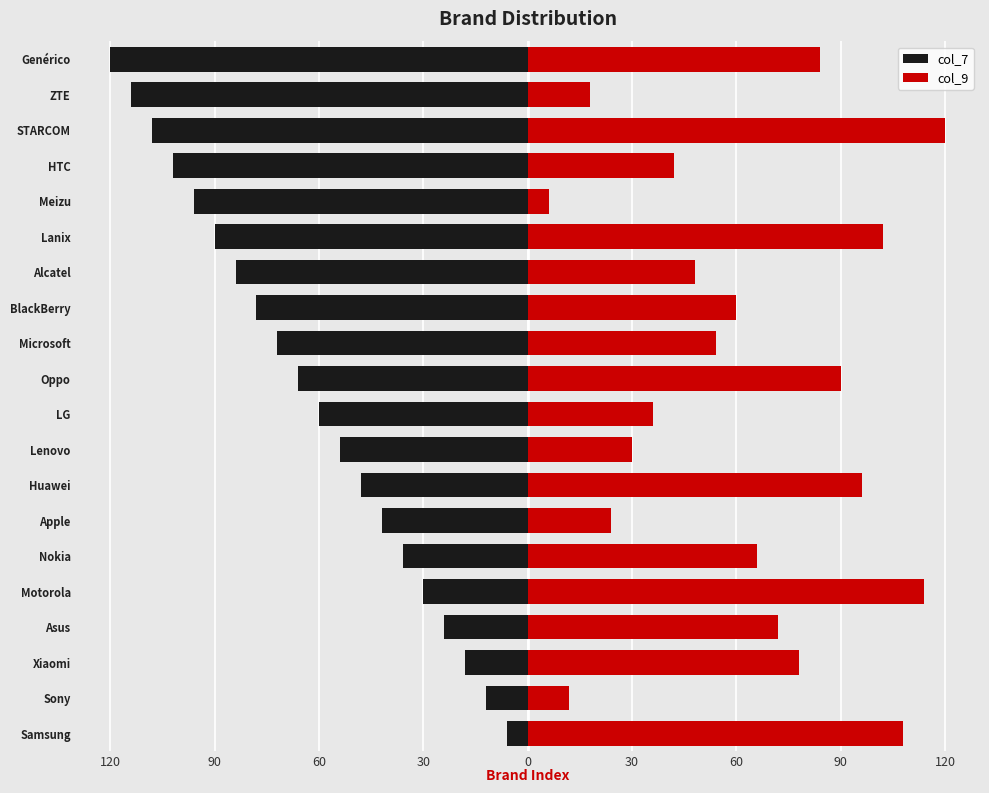

What is the approximate value of col_7 at ZTE?

-114